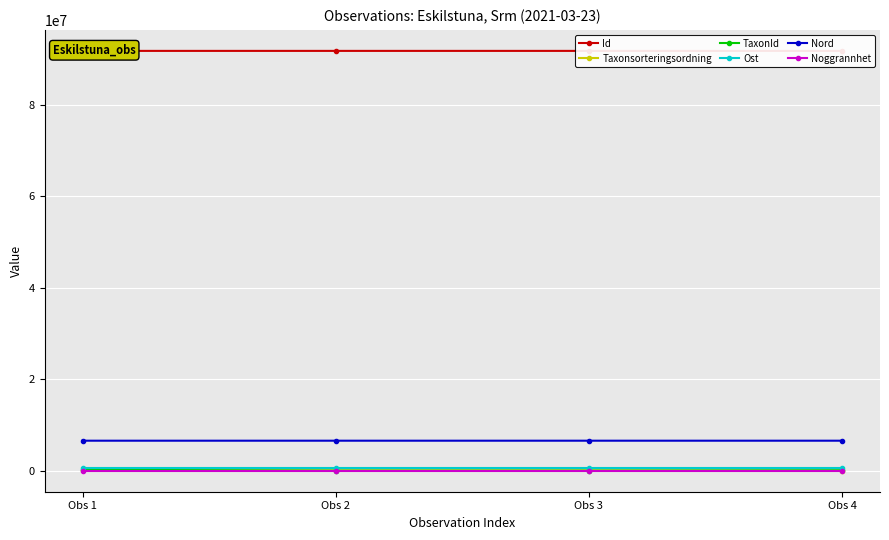

True or false: Noggrannhet has more than 1 points higher than both neighbors.

False